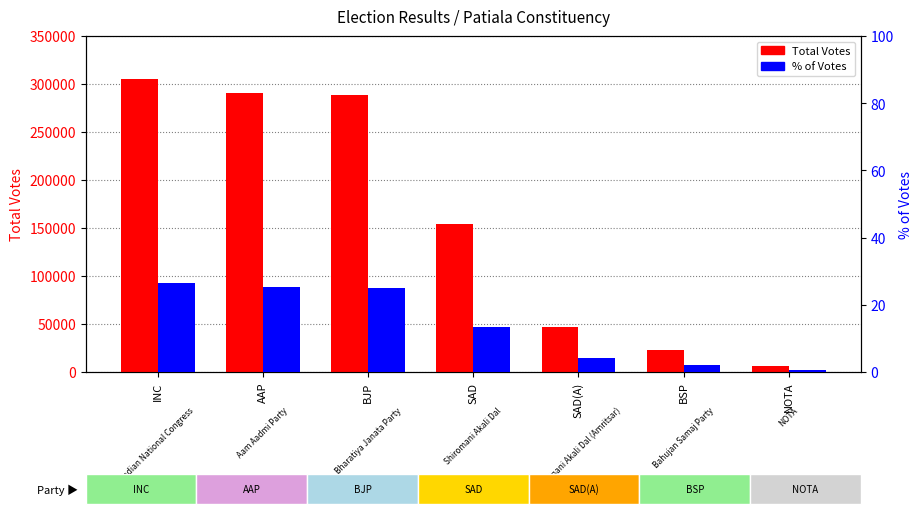

How many bars are there in total?

14